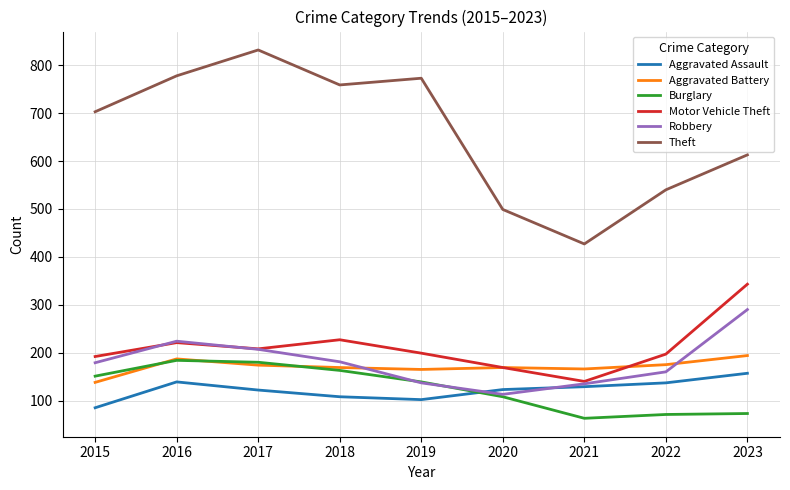

Where does the Aggravated Assault series first go above 123?

2016